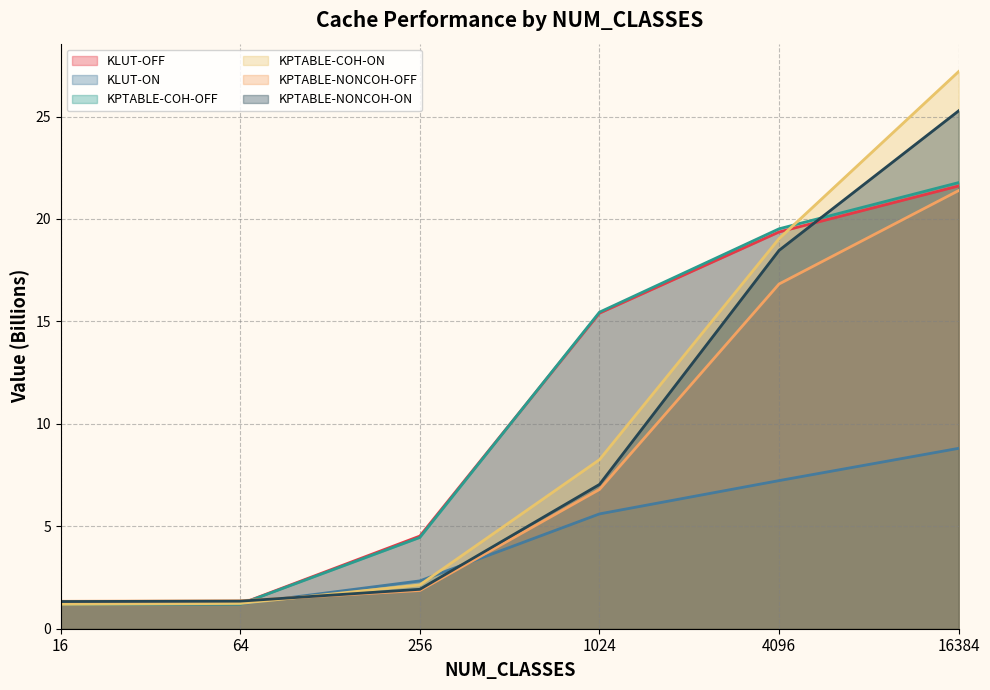

True or false: KPTABLE-COH-ON has more than 2 interior local peaks.

False